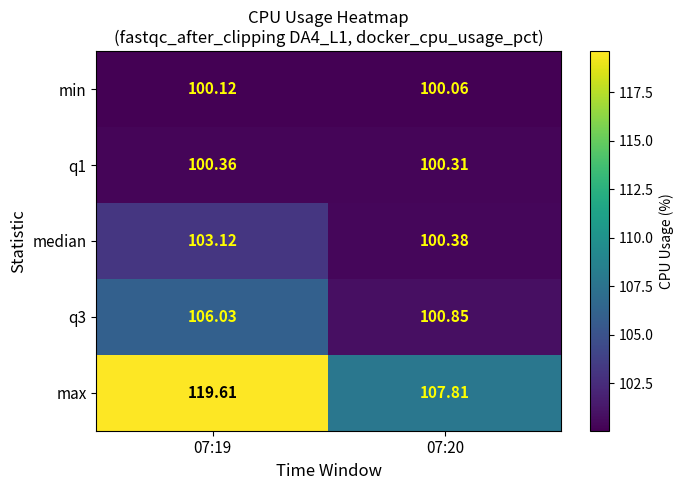

Which series has the largest total across all categories?

max